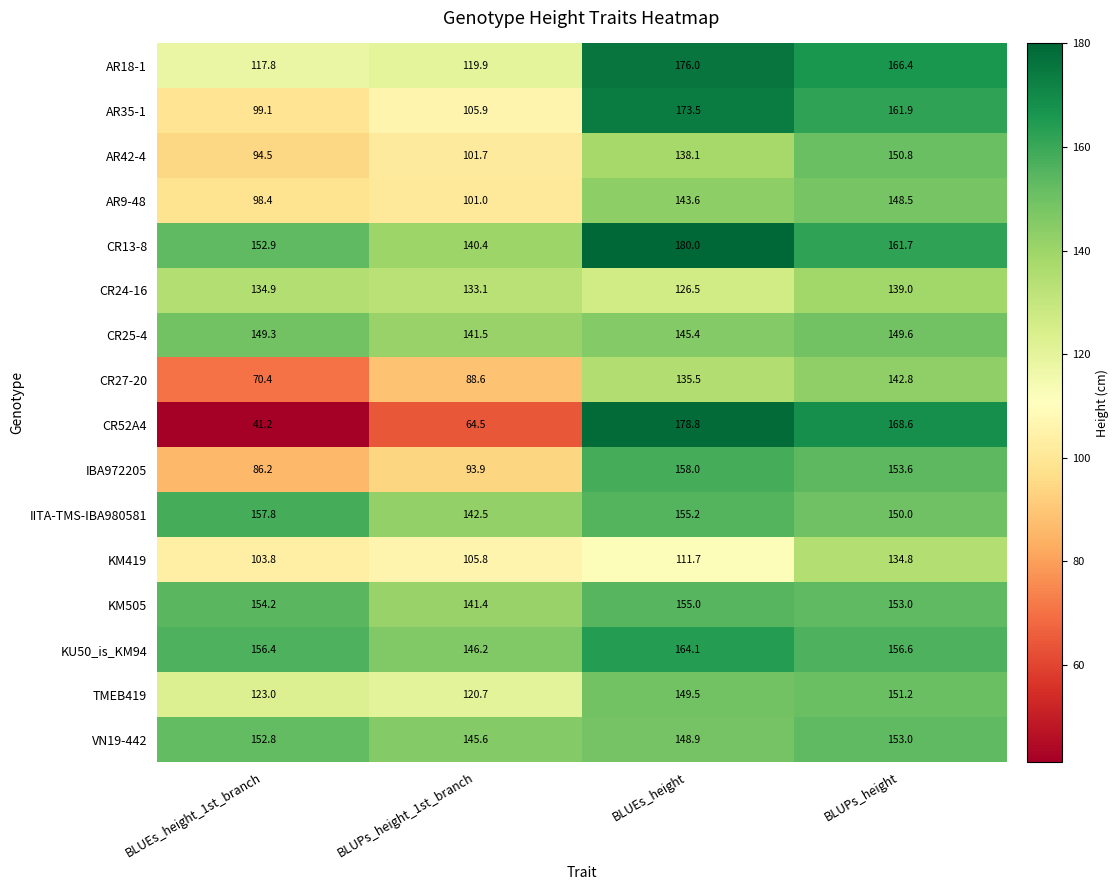

Count the number of categories in the chart.

4